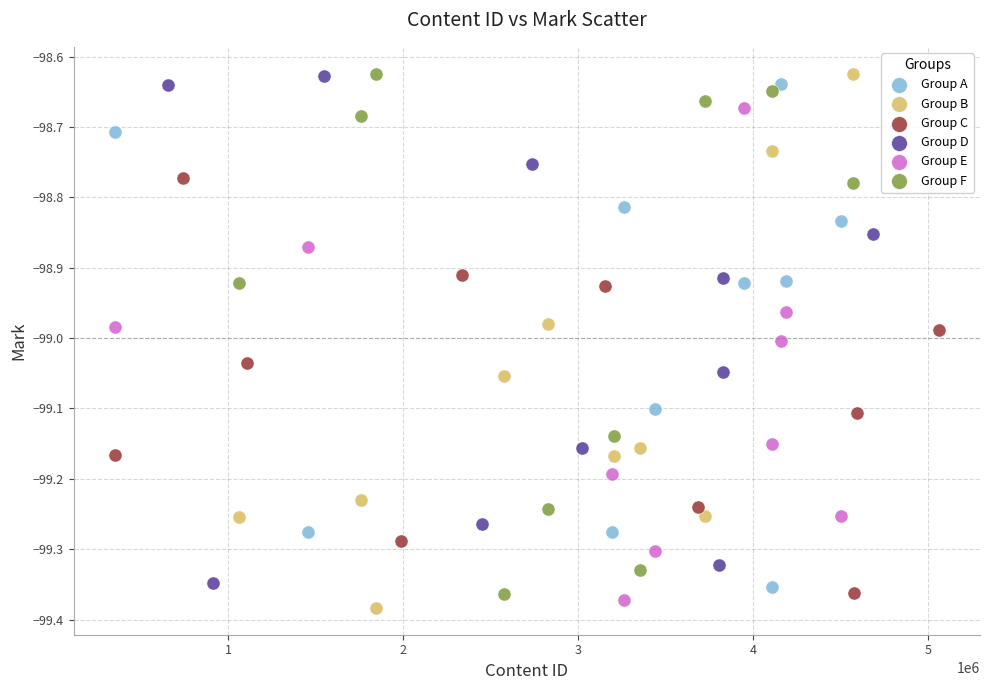

Which series contains the lowest Y value?

Group B